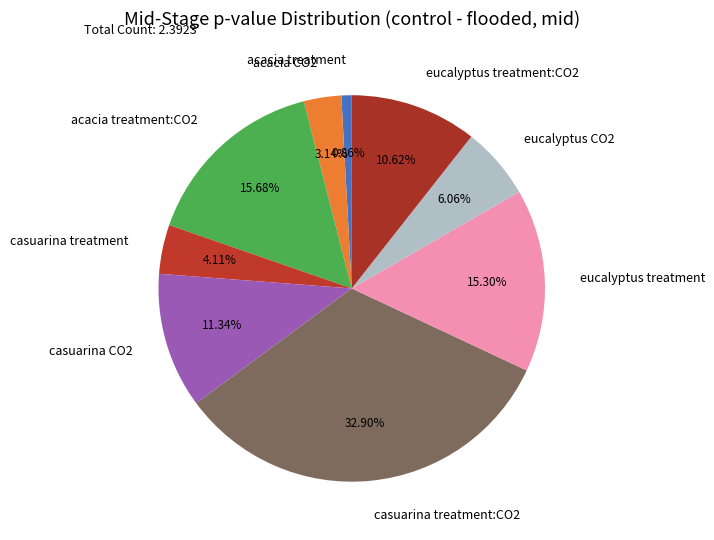

What percentage is NOT represented by acacia CO2?

96.9%